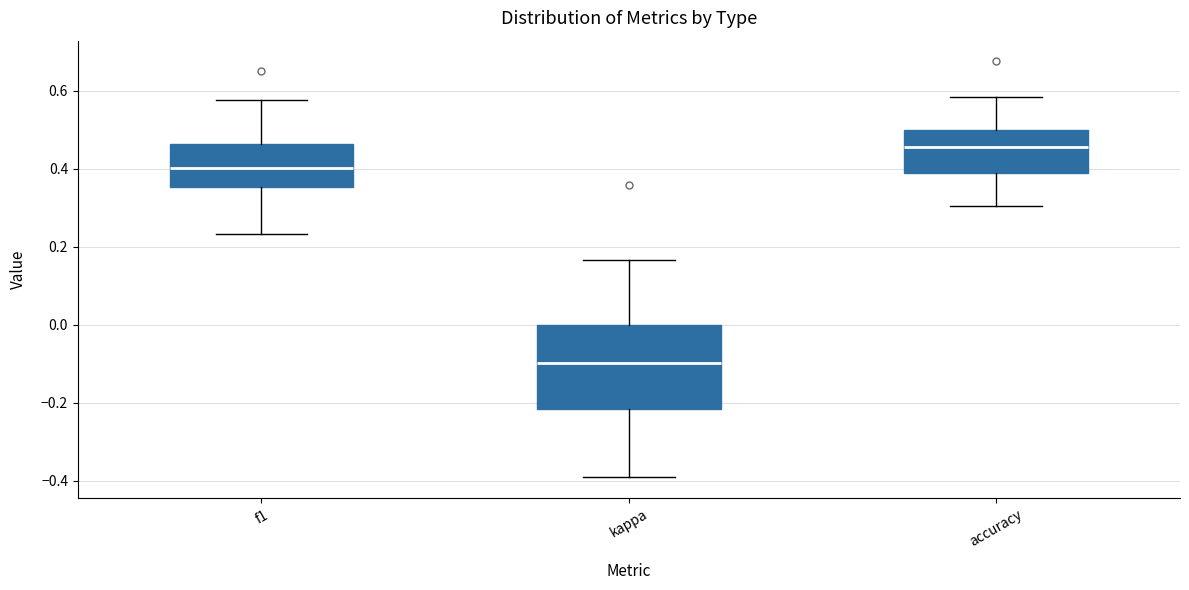

Which box's median line is the highest?

accuracy